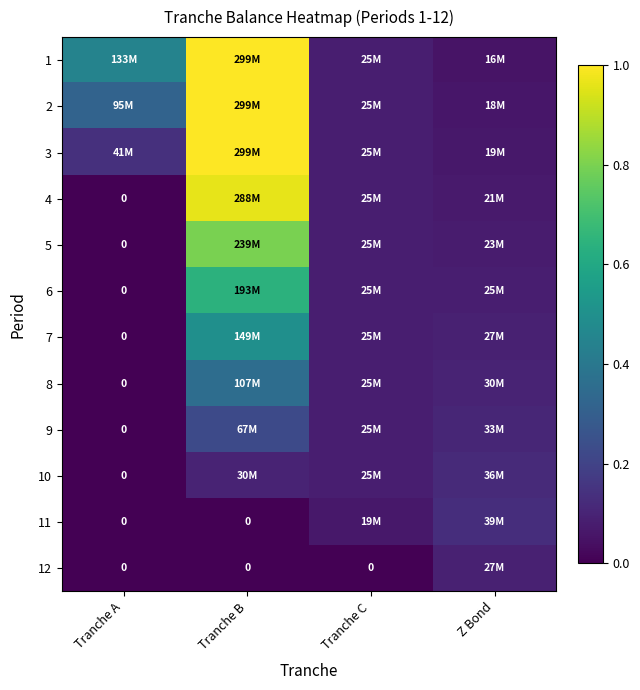

Which has a higher value, Z Bond or Tranche C?

Tranche C